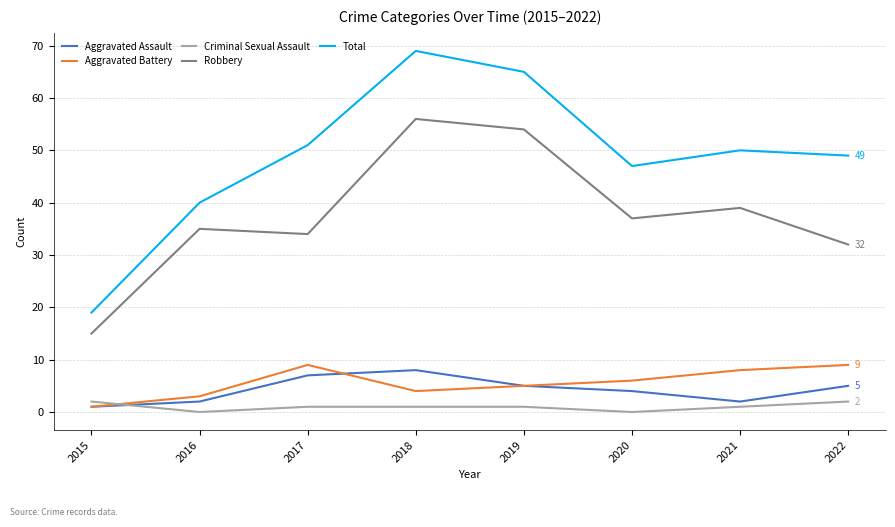

The value of Robbery at 2020 is 37. True or false?

True